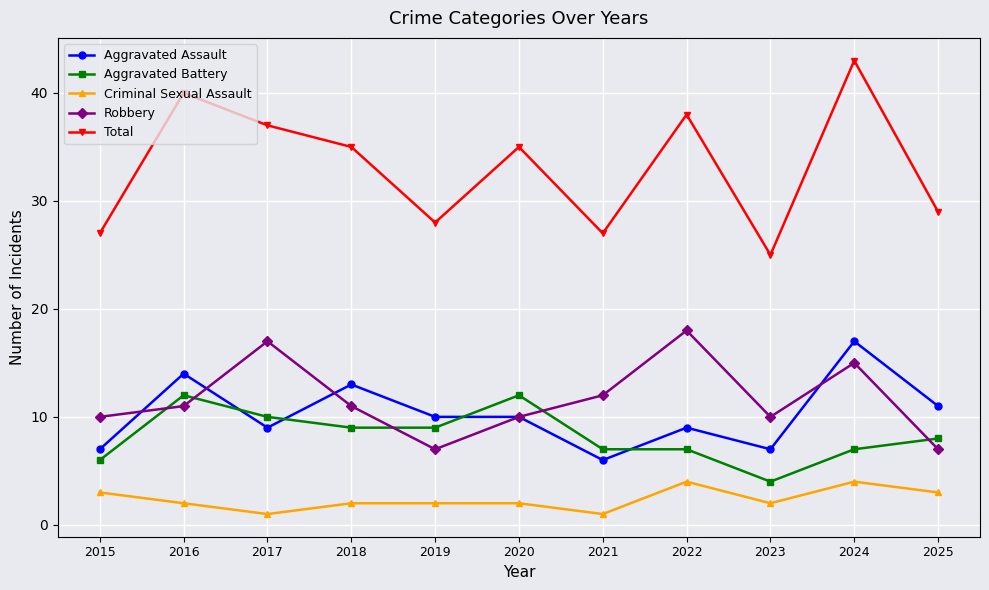

At which label is Aggravated Assault closest to 11?

2025